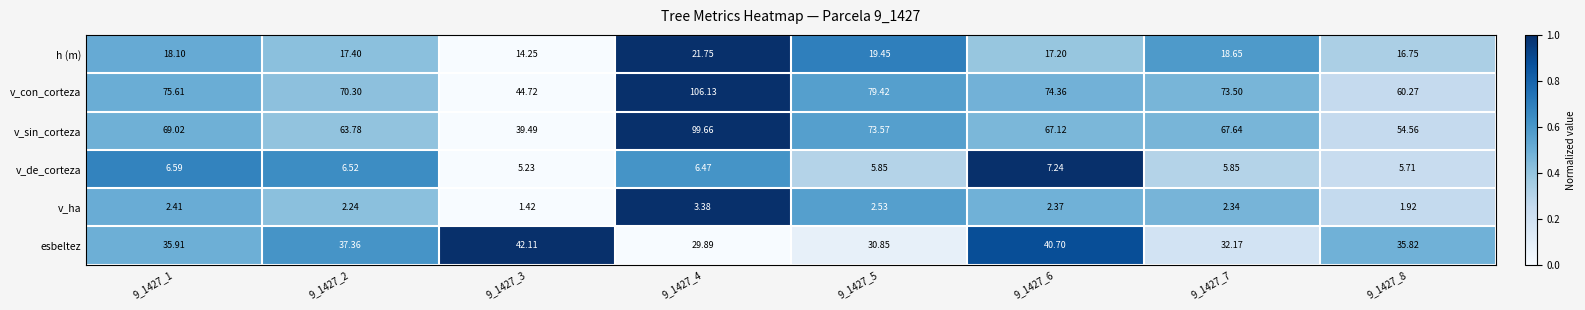

Which series has the largest total across all categories?

v_con_corteza